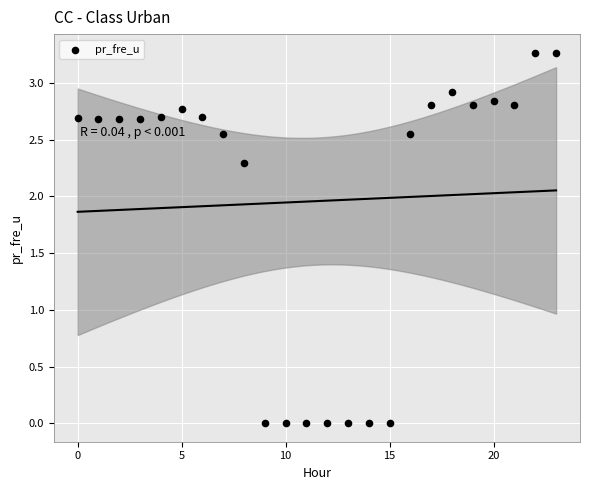

What is the range of Y values (max minus min)?

3.3